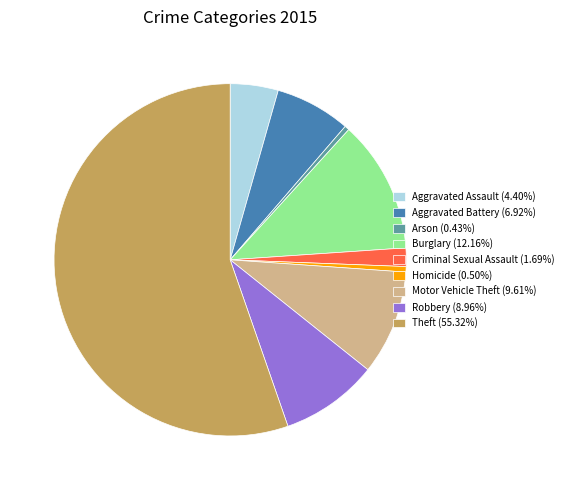

What is the ratio of the value at Homicide to the value at Arson?

1.2